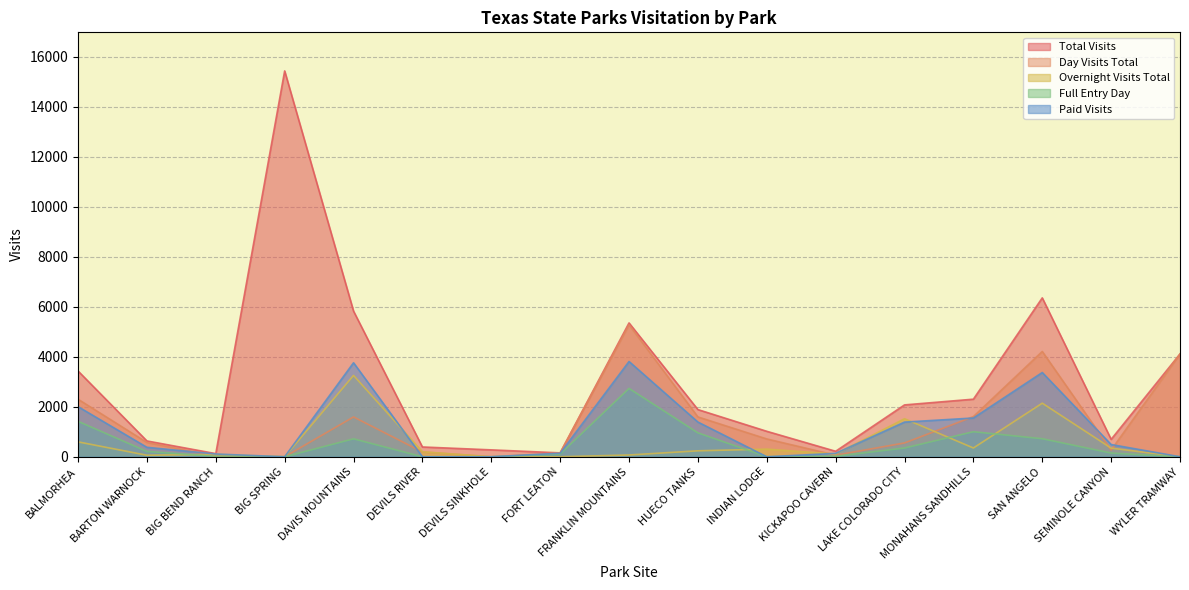

At which category does Day Visits Total reach its first local peak?

DAVIS MOUNTAINS